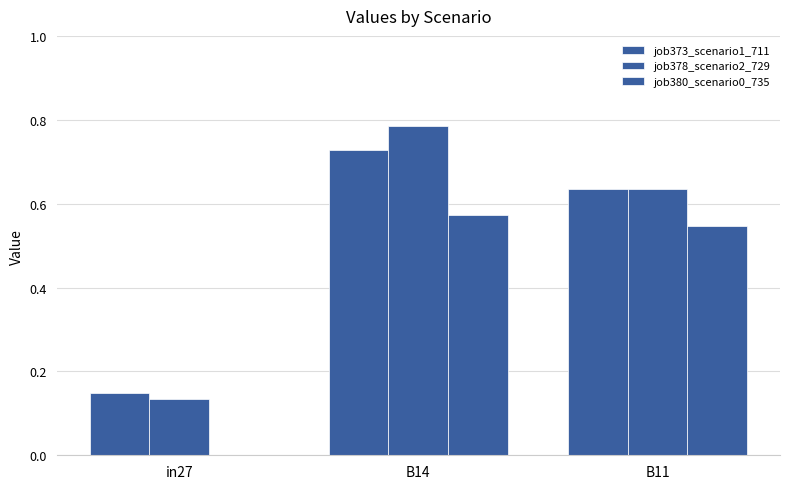

What is the label of the 3rd bar from the left?

B11